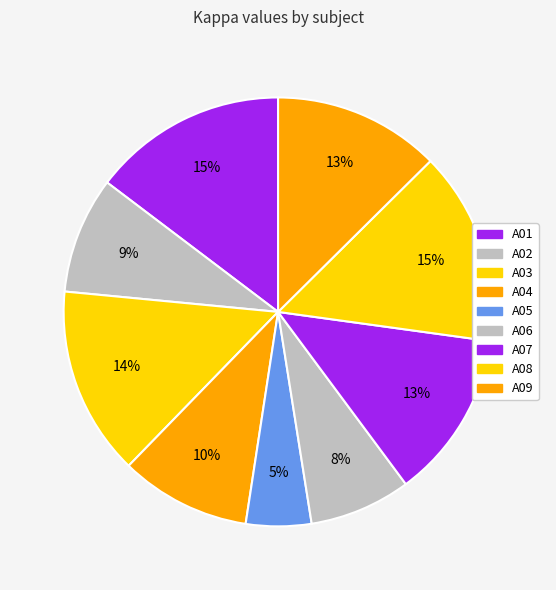

The A09 slice represents 5% of the pie. True or false?

False